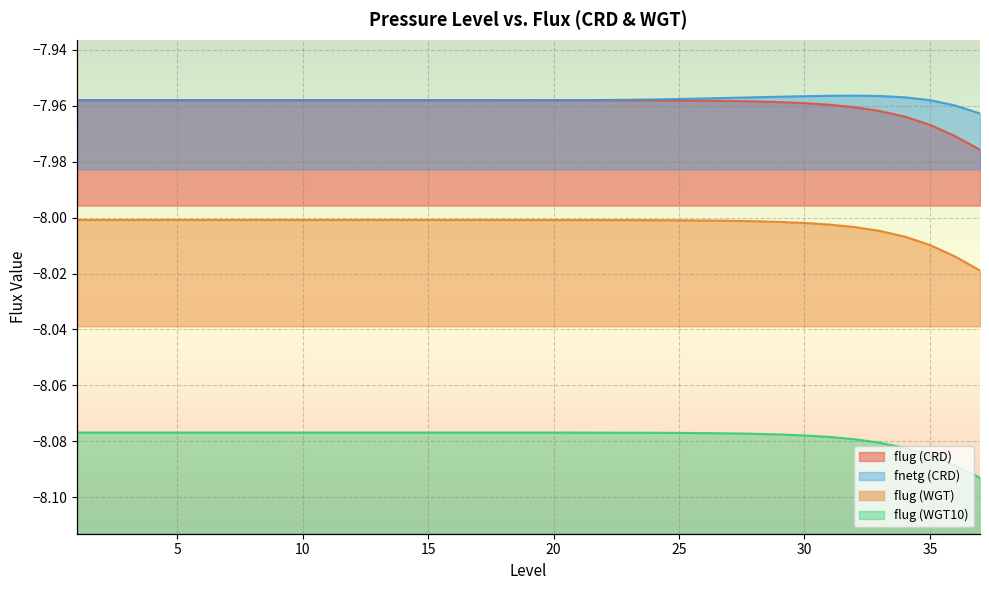

True or false: flug (WGT10) and flug (CRD) intersect in this chart.

False